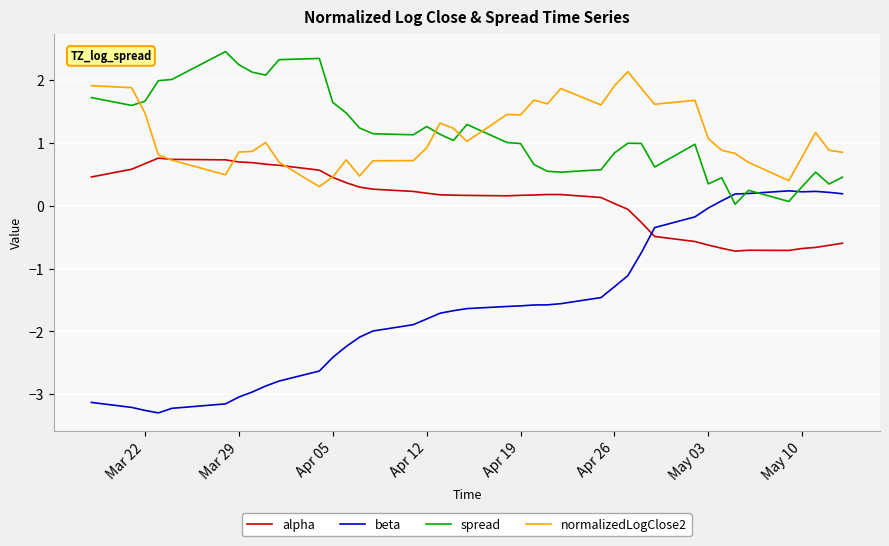

What are all the series names shown in the legend?

alpha, beta, spread, normalizedLogClose2